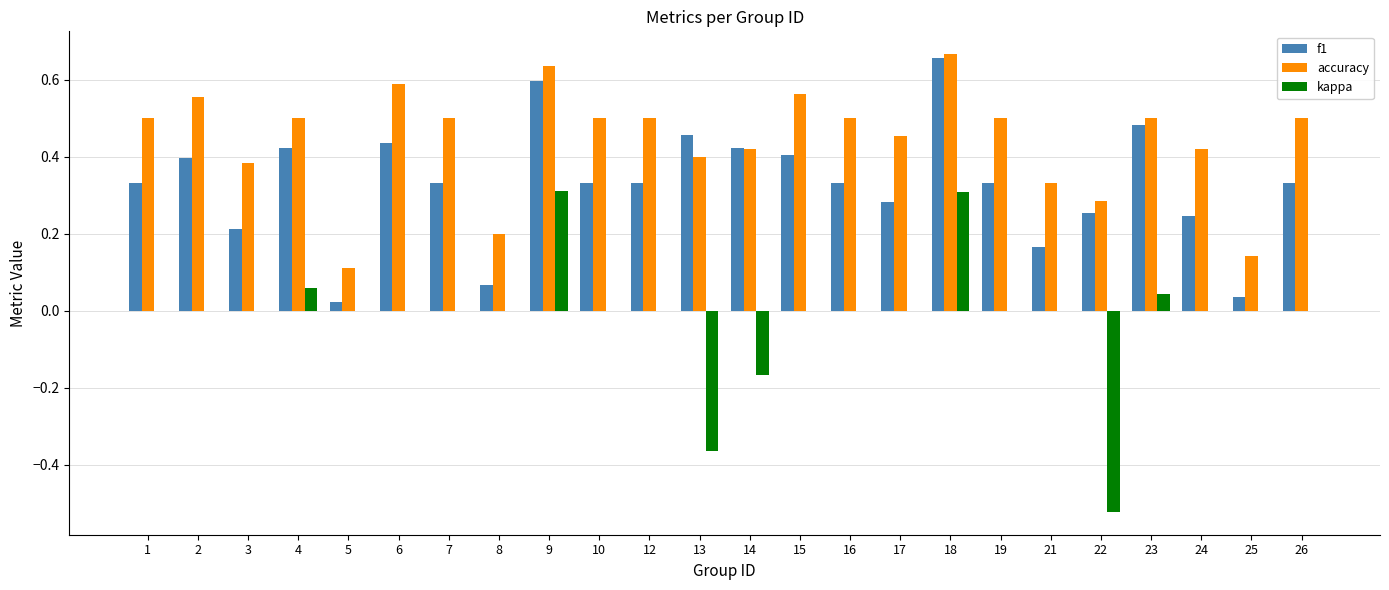

At which category is the sum across all series the highest?

18